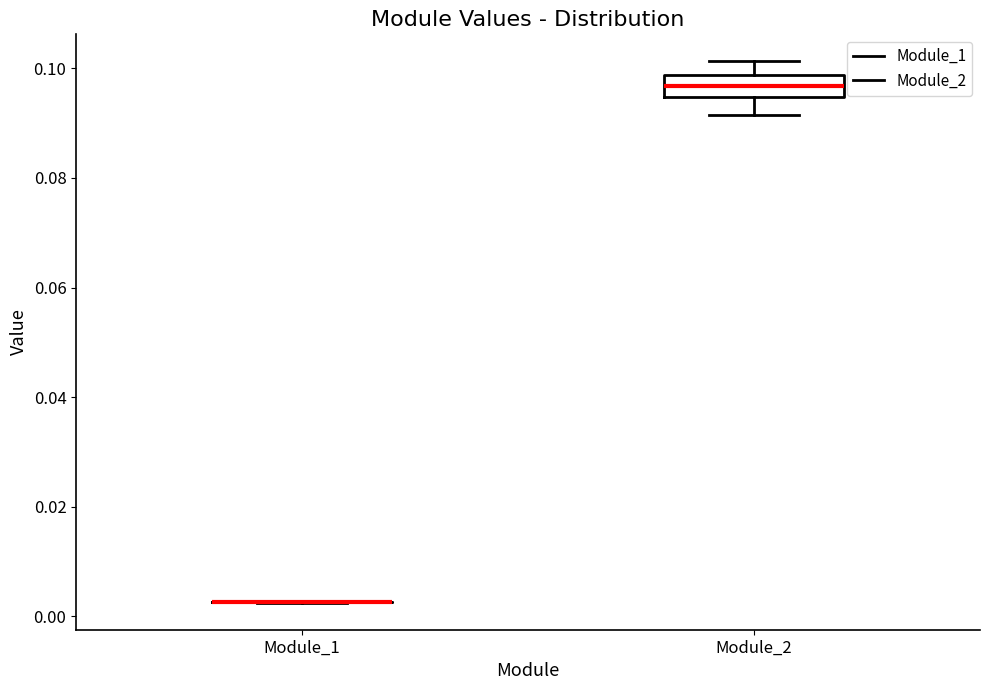

Reading left to right, read every box against the y-axis: the position of its median line, the range the box covers, and the ends of its whiskers. The values are not printed on the chart, so give them approximately, as read against the axis.

Module_1: box collapsed to a line at 0.002, whiskers 0.002 to 0.002
Module_2: median 0.096, box 0.094 to 0.098, whiskers 0.092 to 0.102